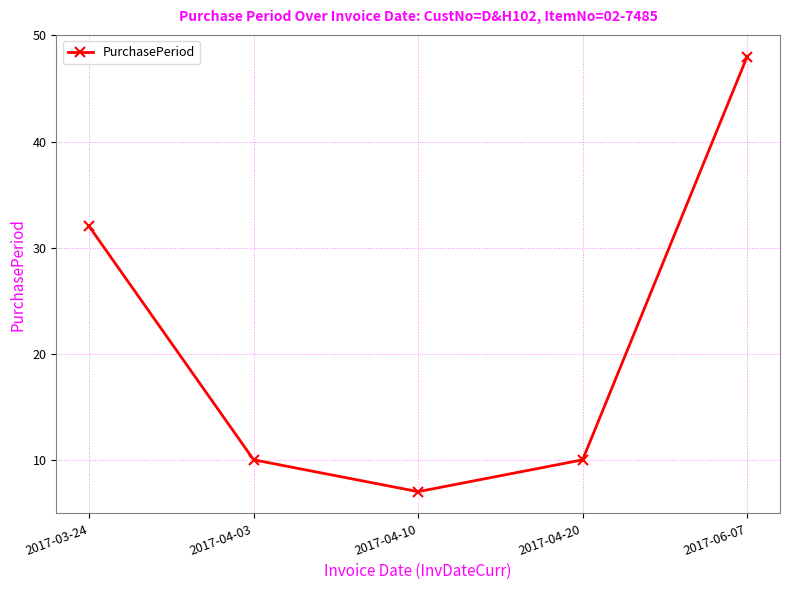

How many distinct data groups are displayed?

1